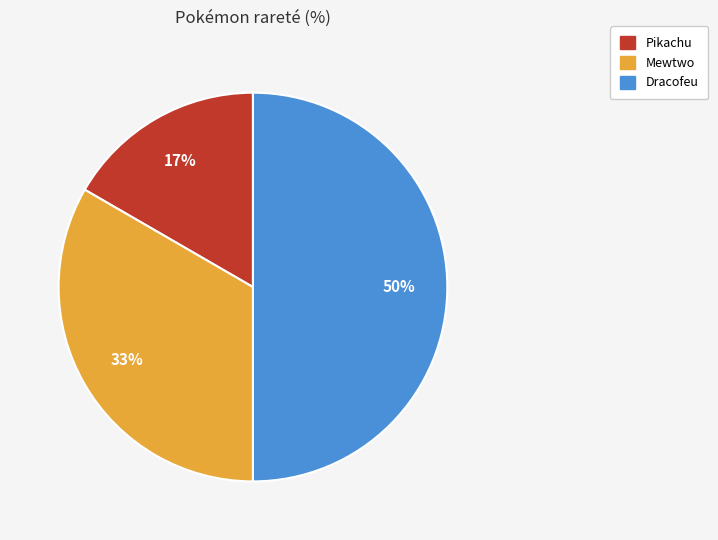

Between Mewtwo and Dracofeu, which is larger?

Dracofeu